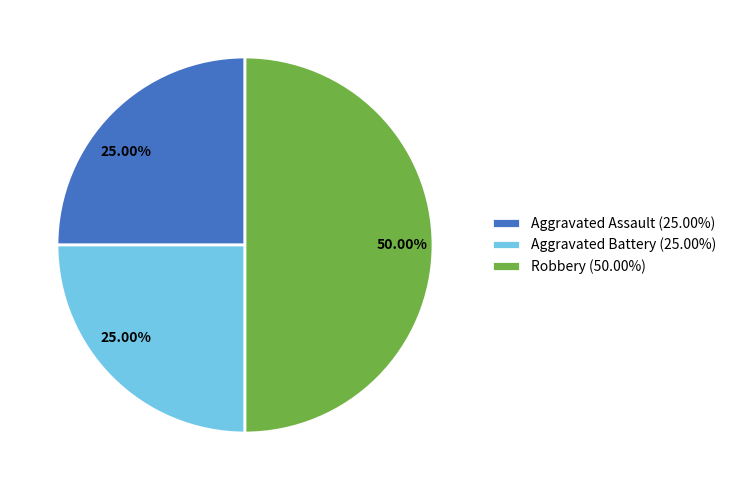

Combined, do Aggravated Battery (25.00%) and Robbery (50.00%) account for over 50%?

Yes